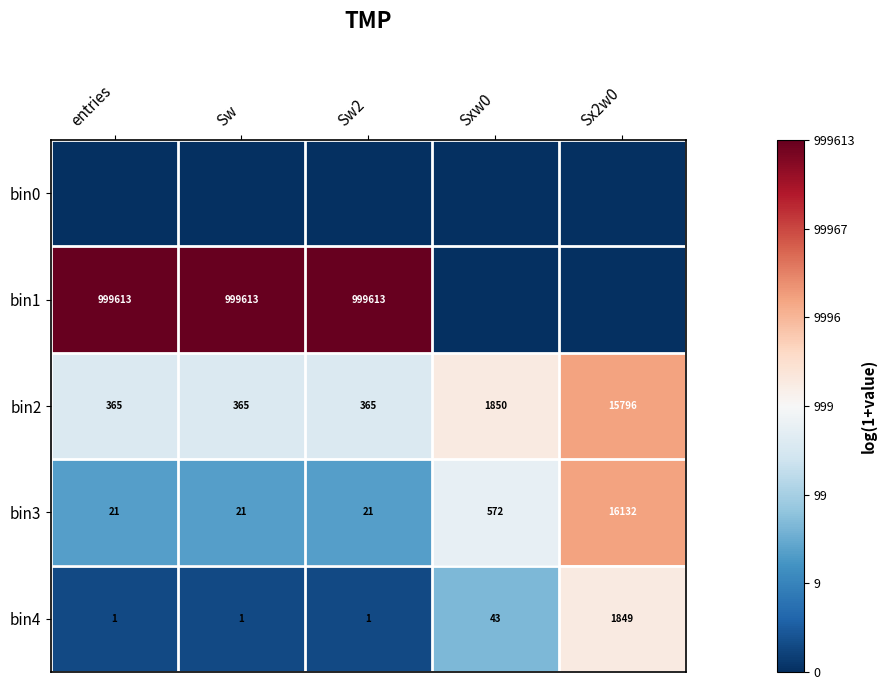

What is the maximum value for bin3?

16132